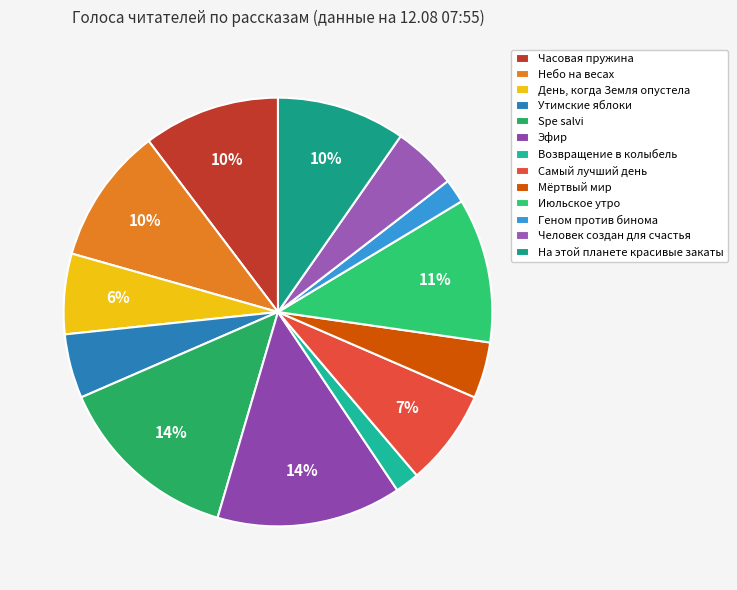

To the nearest percent, what portion does Мёртвый мир represent?

4%